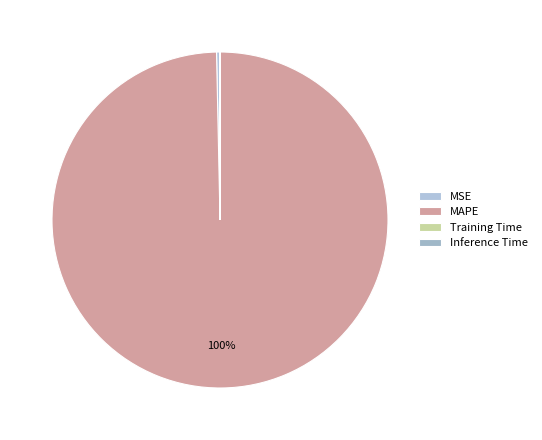

What is the majority slice?

MAPE